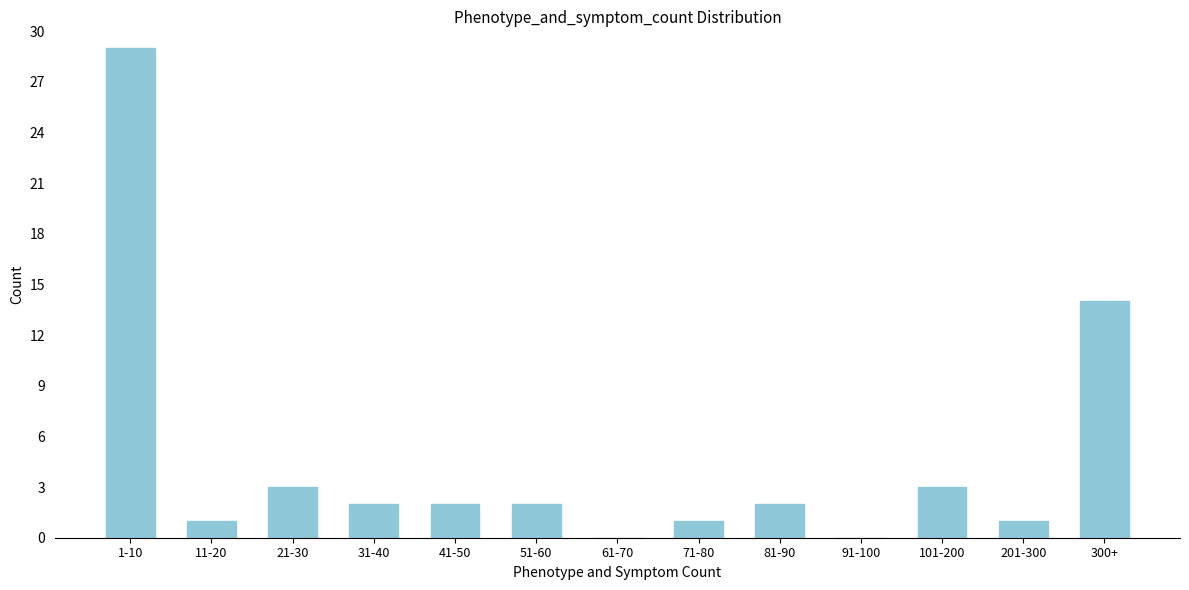

Reading left to right, what are all the values shown in this chart?

1-10=29	11-20=1	21-30=3	31-40=2	41-50=2	51-60=2	61-70=0	71-80=1	81-90=2	91-100=0	101-200=3	201-300=1	300+=14